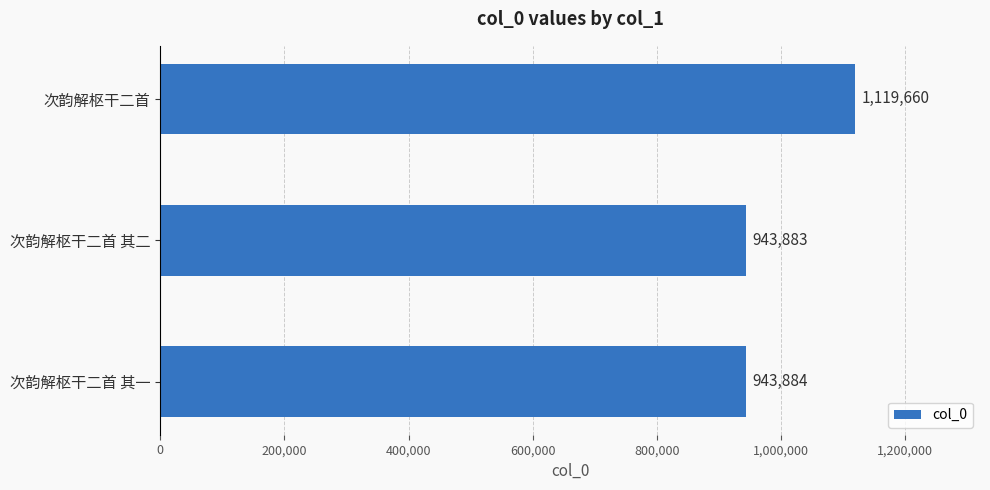

What is the label of the 3rd bar from the top?

次韵解枢干二首 其一